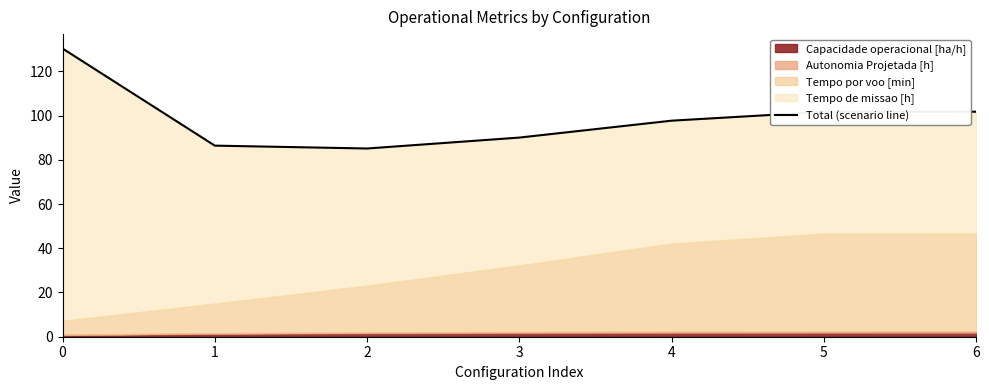

What is the change in value from 1 to 2?

-1.3